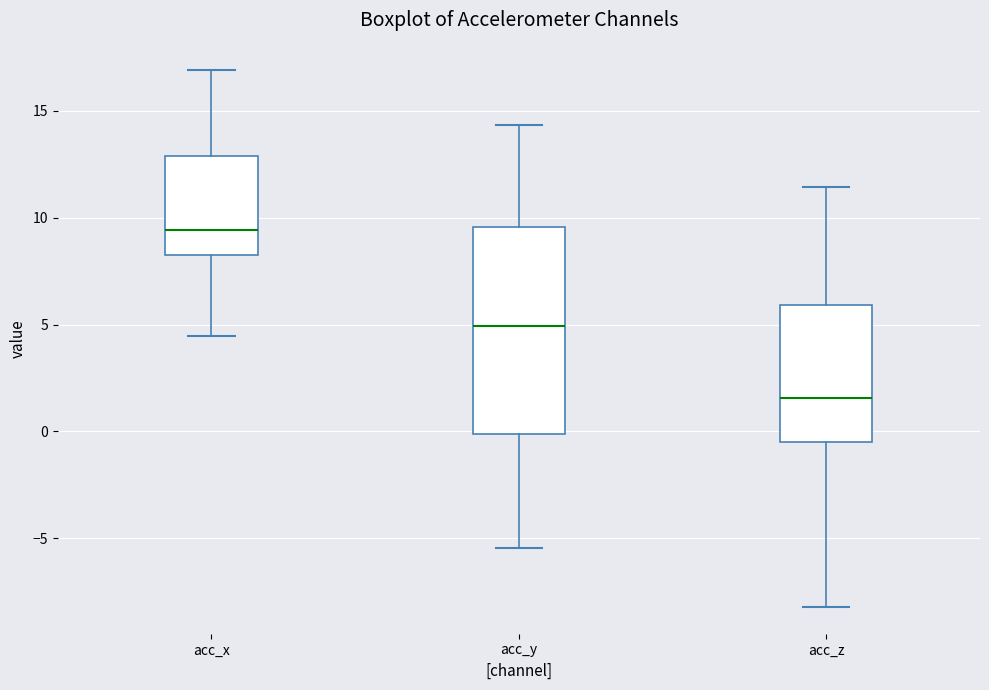

Which box's median line is the lowest?

acc_z